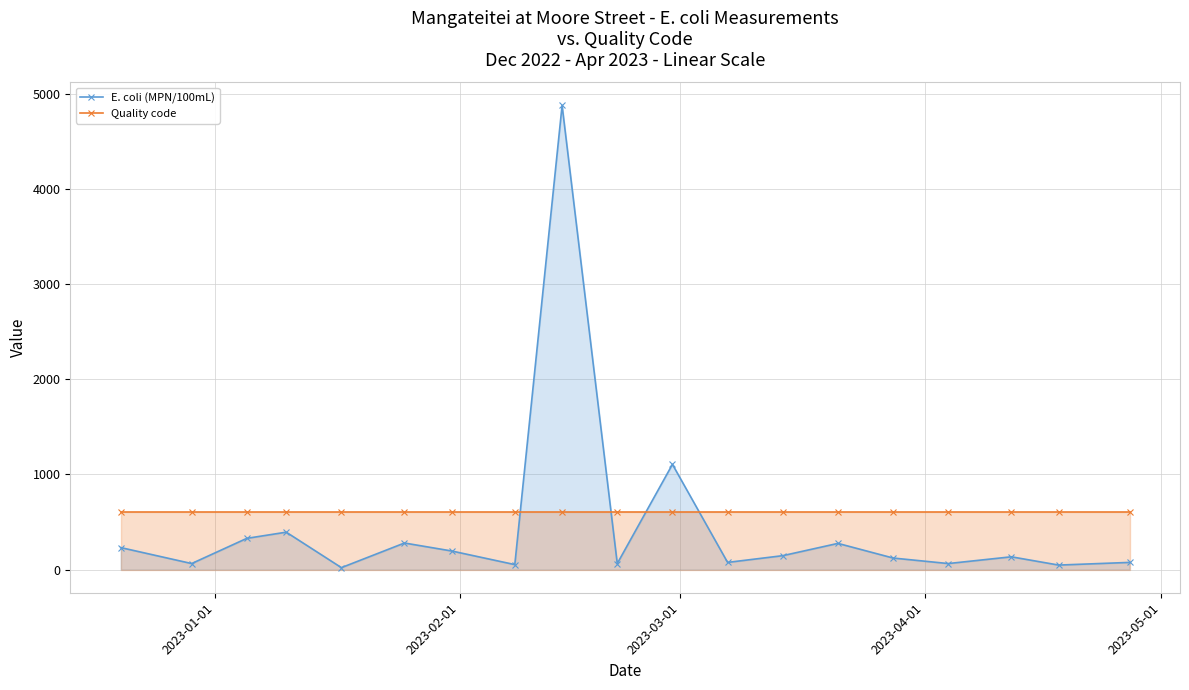

Reading right to left, list all the values displayed in this chart.

E. coli (MPN/100mL): 75	47	134	63	121	275	146	75	1106	63	4880	52	195	279	20	393	328	63	231
Quality code: 600	600	600	600	600	600	600	600	600	600	600	600	600	600	600	600	600	600	600